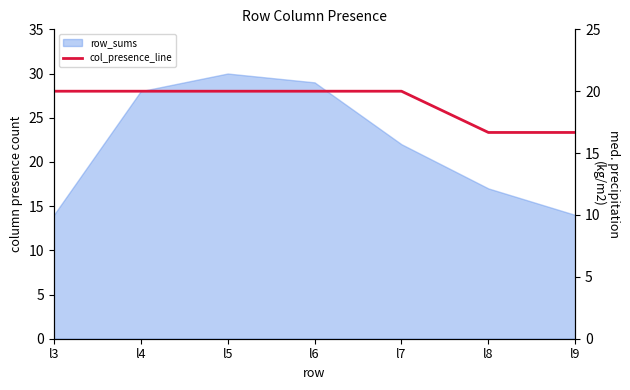

How many lines are shown in the chart?

1